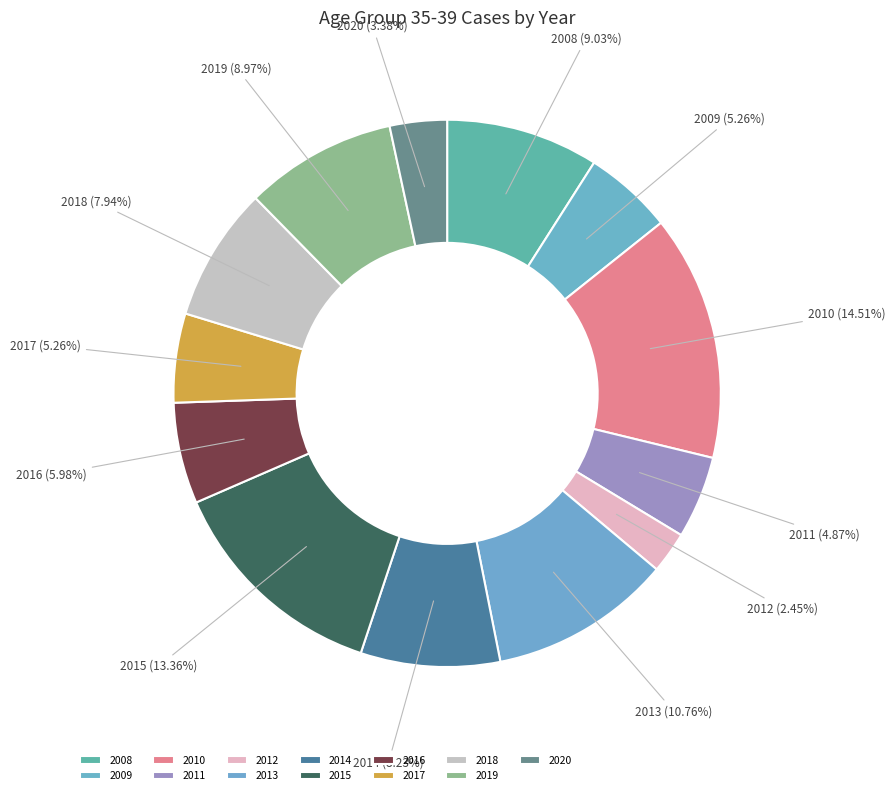

True or false: 2019 accounts for 9% of the total.

True